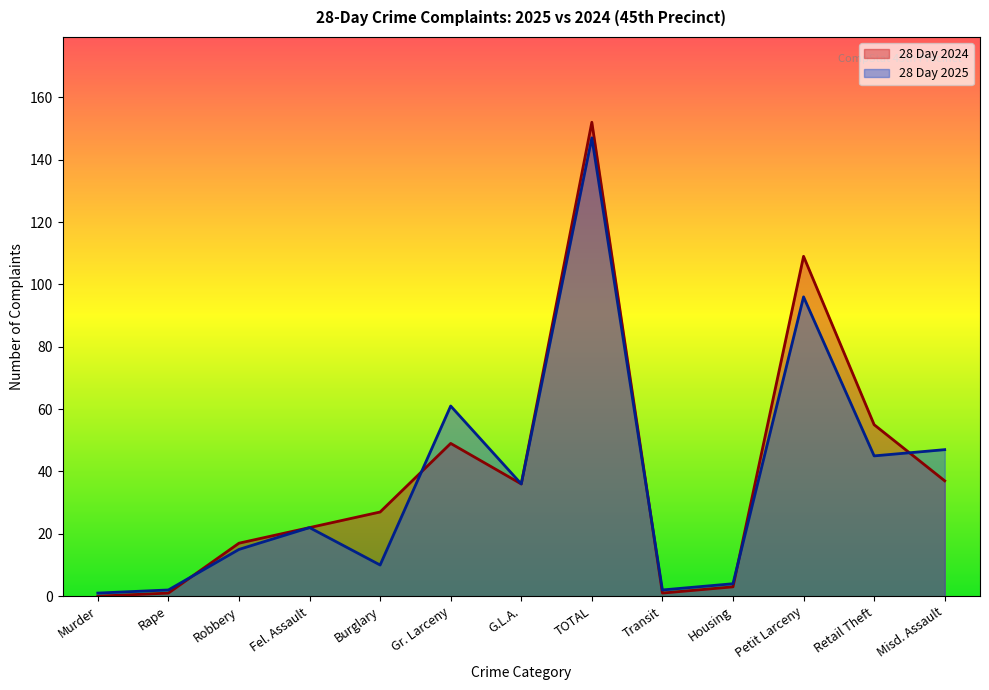

Rank the categories by 28 Day 2024 value from lowest to highest.

Murder, Rape, Transit, Housing, Robbery, Fel. Assault, Burglary, G.L.A., Misd. Assault, Gr. Larceny, Retail Theft, Petit Larceny, TOTAL